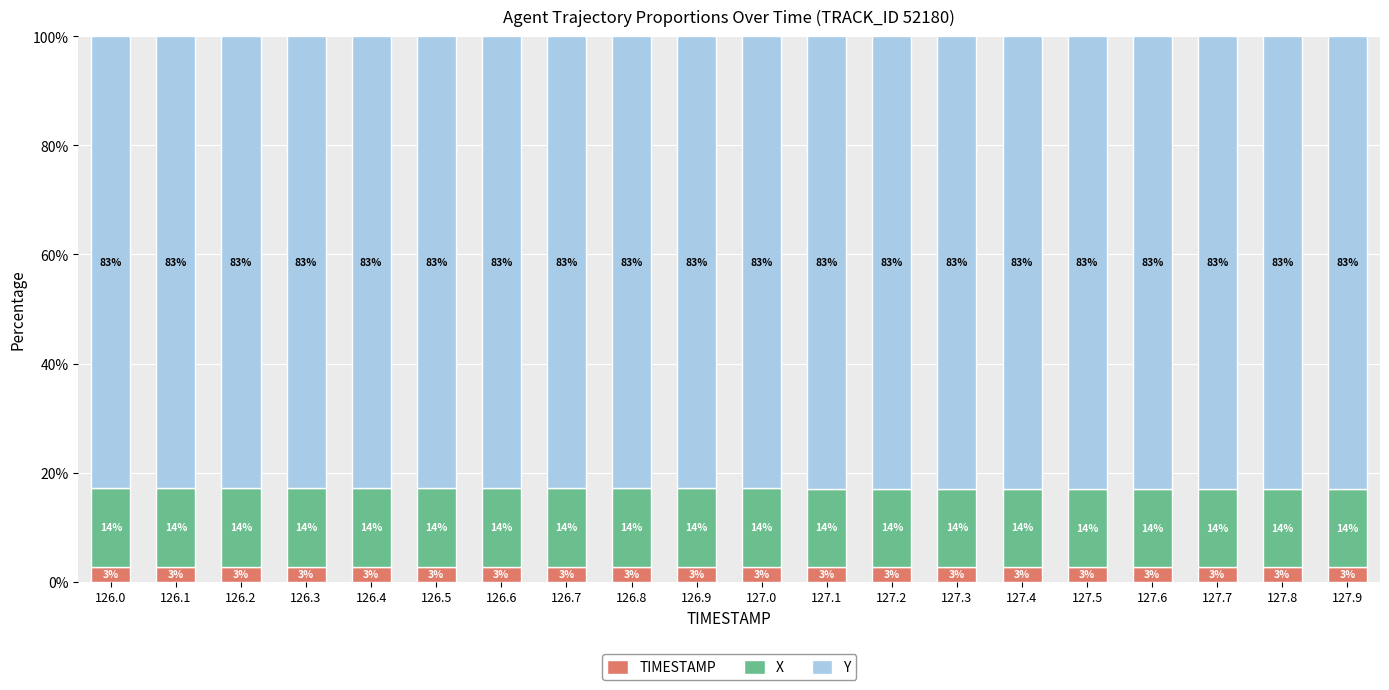

Does the chart contain stacked bars?

Yes